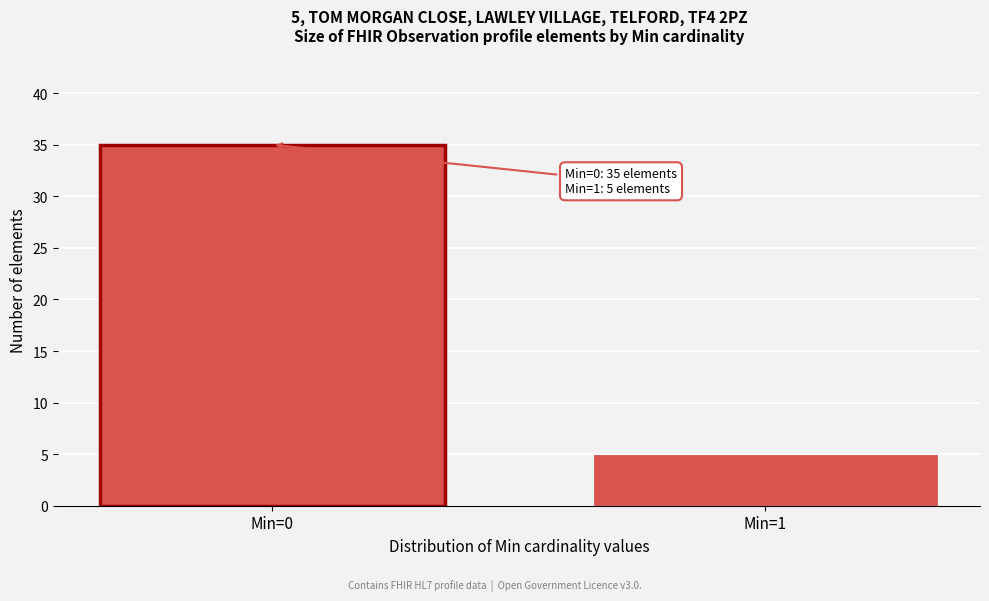

Reading left to right, transcribe all the data shown in this chart.

35	5